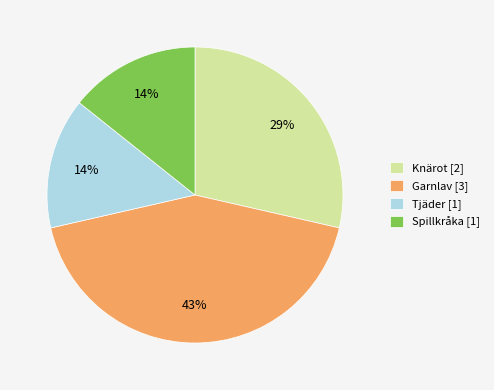

To the nearest percent, what portion does Tjäder [1] represent?

14%